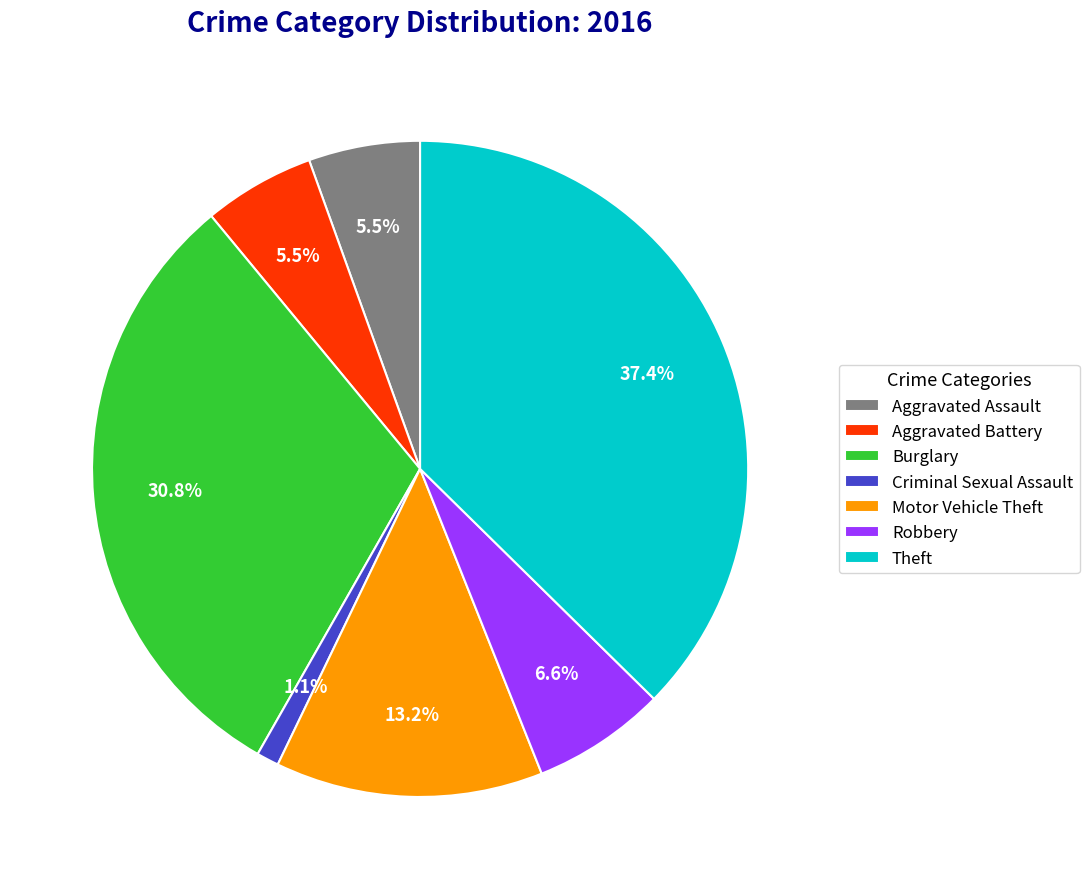

To the nearest percent, what is the difference between the largest and smallest slice percentages?

36%